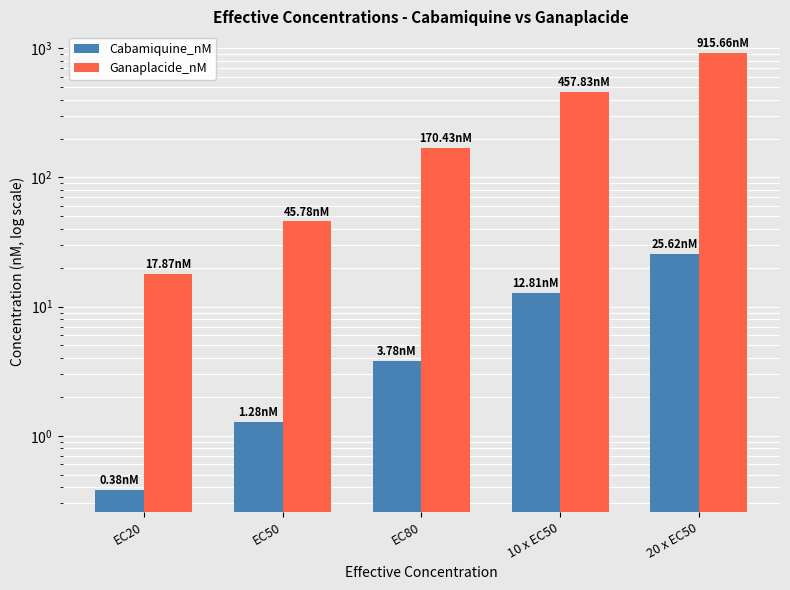

What is the difference between the highest and lowest values at 10 x EC50?

445.0